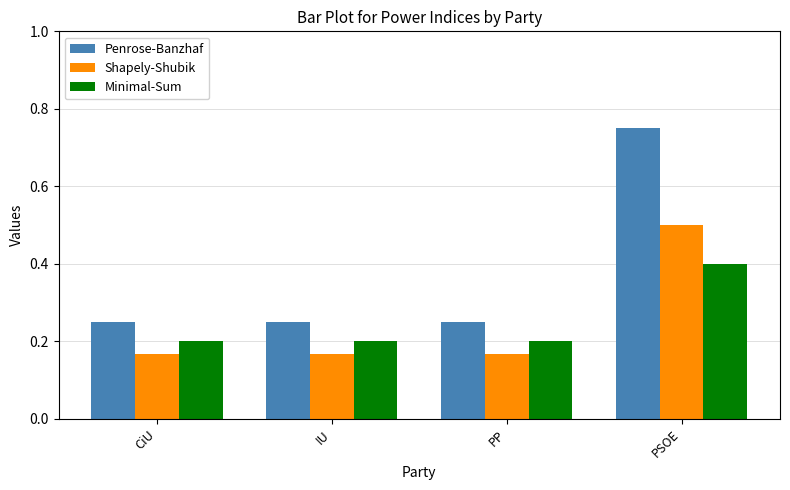

Rank the series by their maximum value, from highest to lowest.

Penrose-Banzhaf, Shapely-Shubik, Minimal-Sum